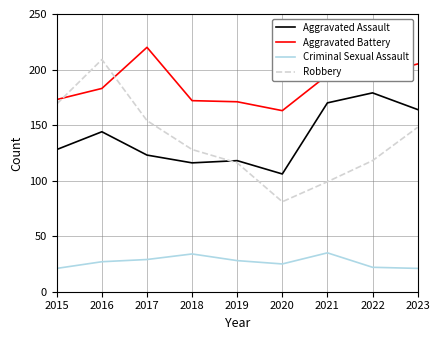

Which series has the largest total across all categories?

Aggravated Battery